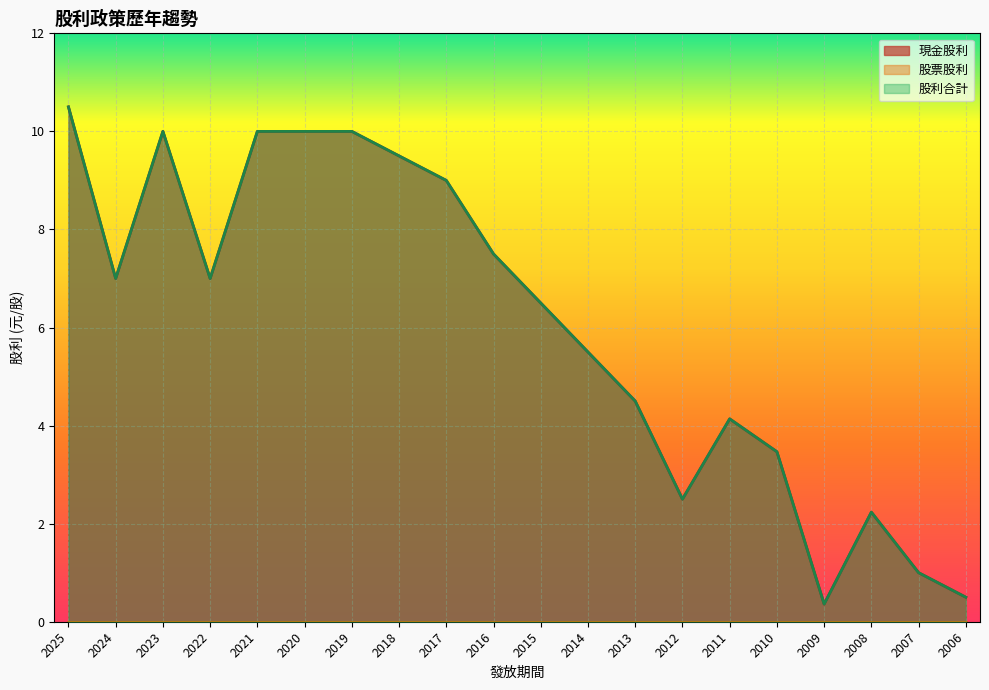

Rank the series at 2010 from highest to lowest value.

現金股利, 股利合計